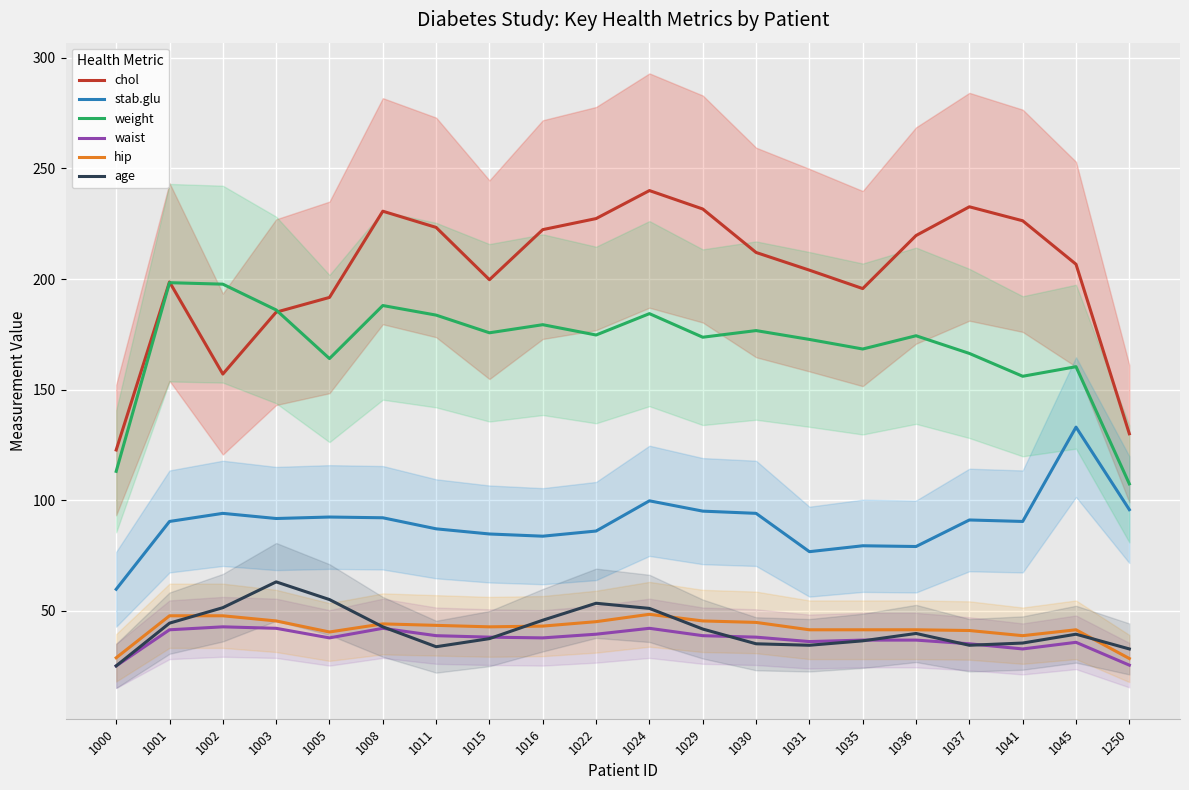

True or false: hip has a value of 70.4 at 1035.

False